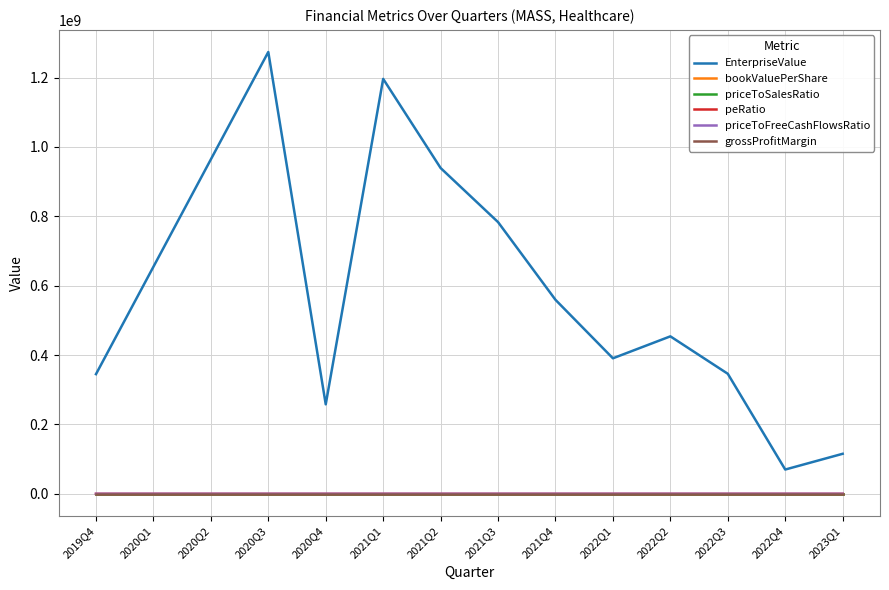

At how many categories does at least one series exceed 581785150?

6